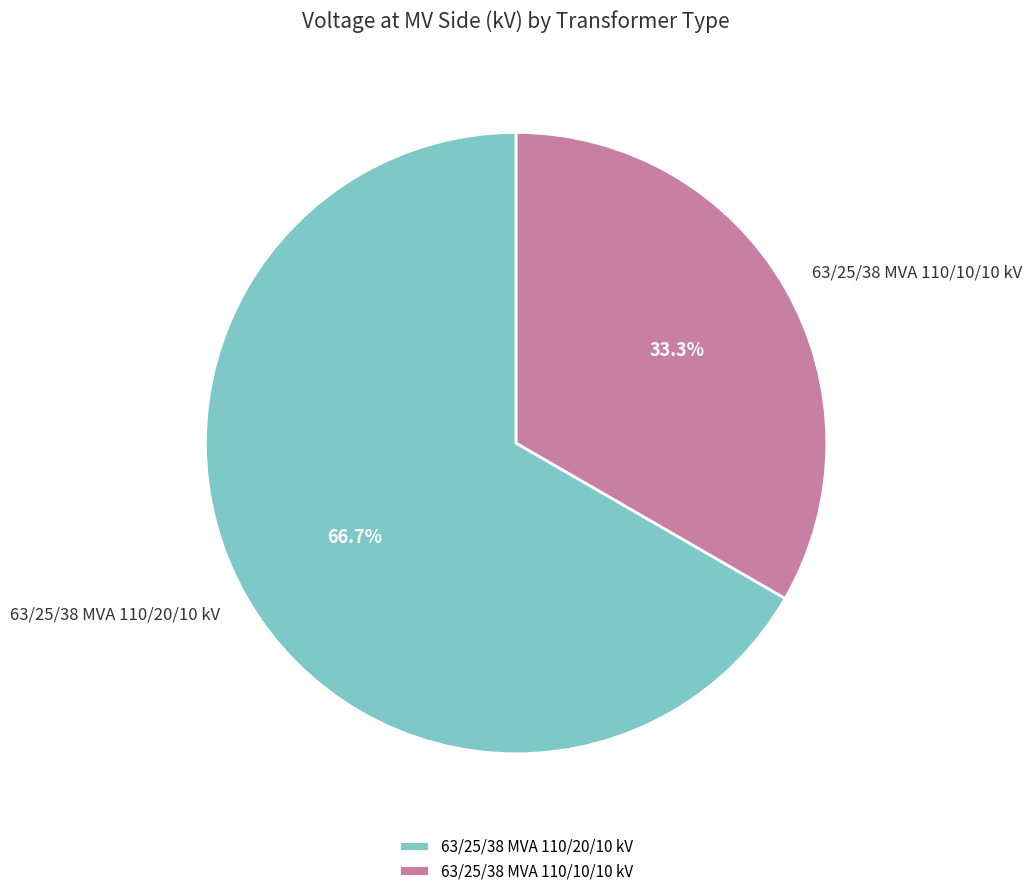

Is 63/25/38 MVA 110/20/10 kV the majority of the pie?

Yes